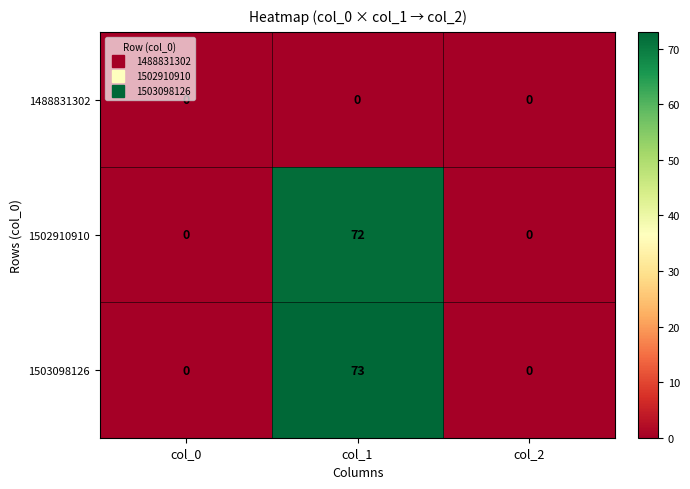

How many values in 1503098126 are above zero?

1